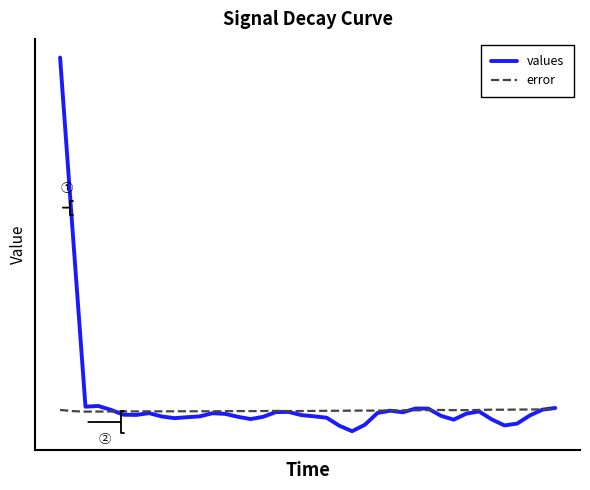

Where is values nearest to the value 0?

6